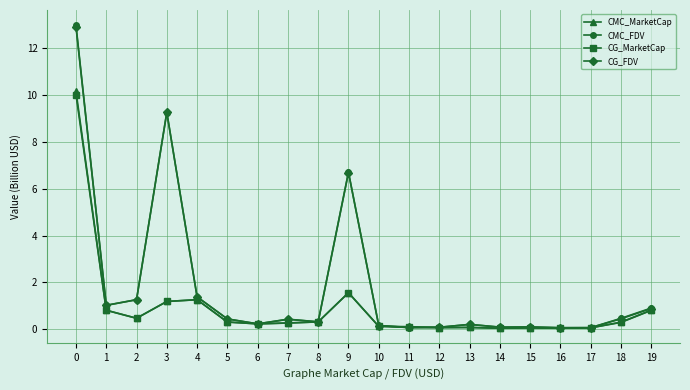

Is the value of CG_MarketCap at 7 greater than the value of CMC_FDV at 4?

No